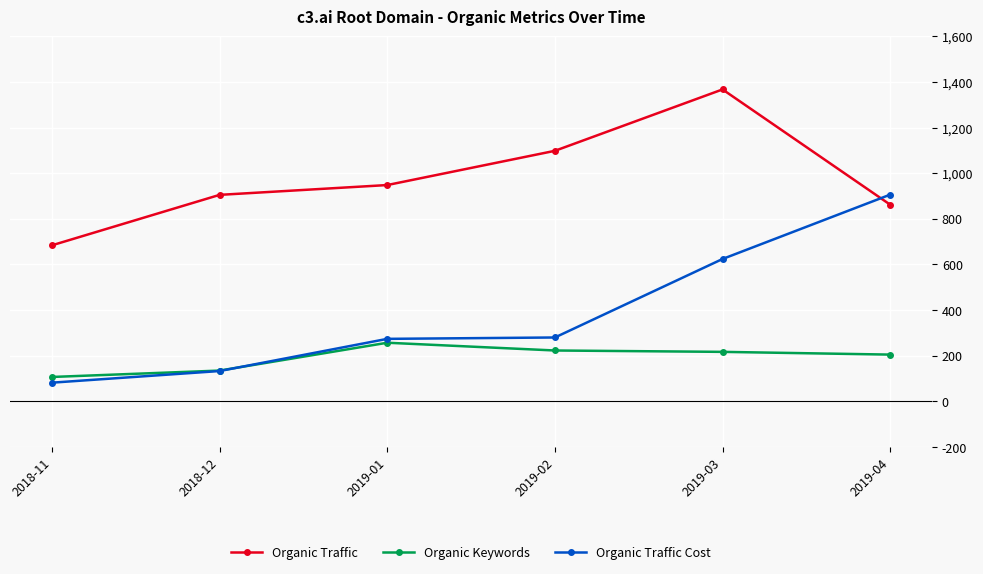

What are all the series names shown in the legend?

Organic Traffic, Organic Keywords, Organic Traffic Cost